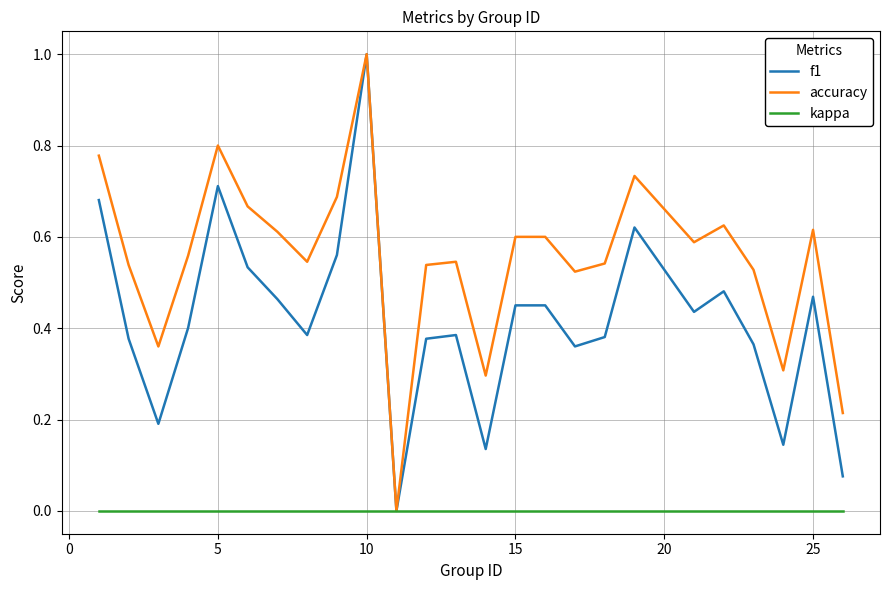

Rank the series by their average value, from highest to lowest.

accuracy, f1, kappa